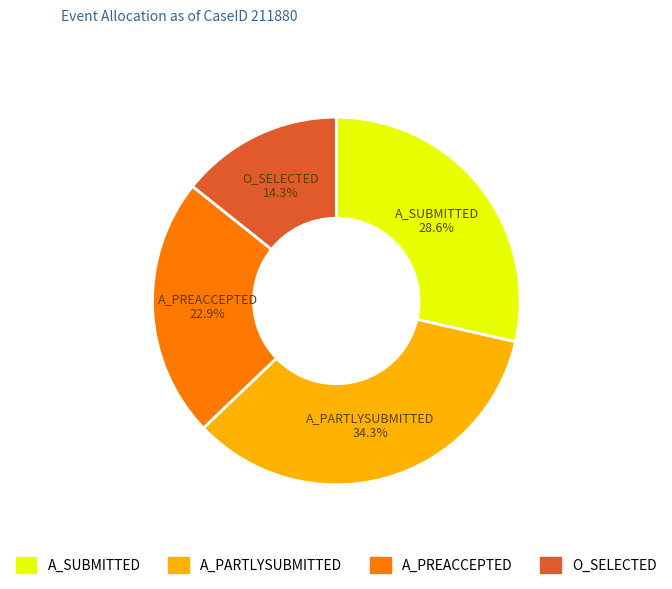

Is there a majority slice in this chart?

No